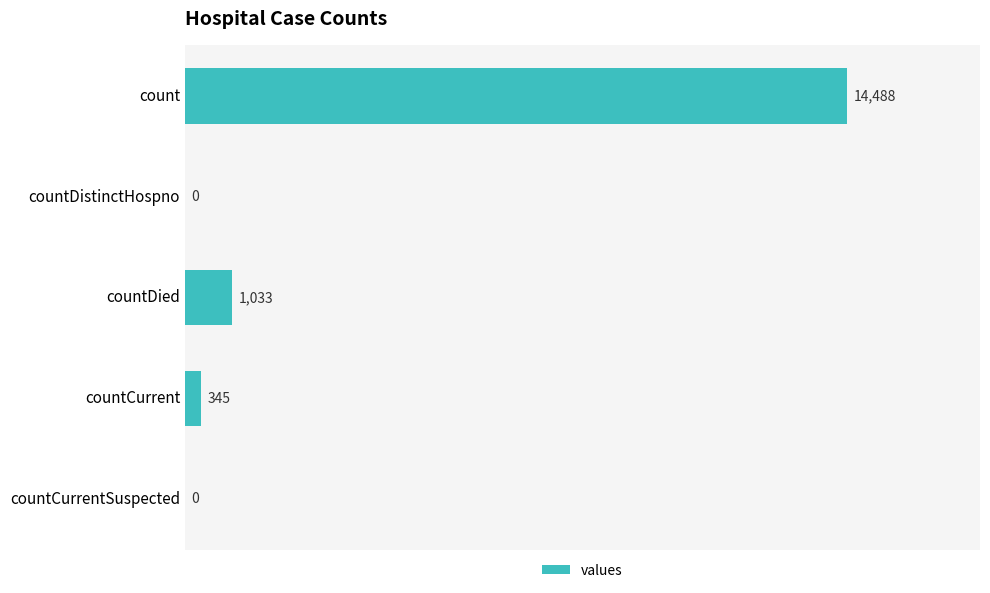

What value does the data have at count, to the nearest 100?

14500